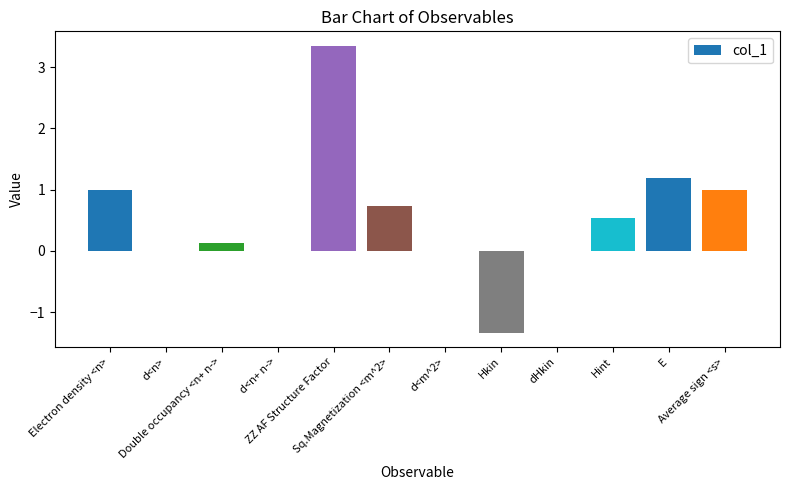

Is it true that the value at Hint is 0.2?

False